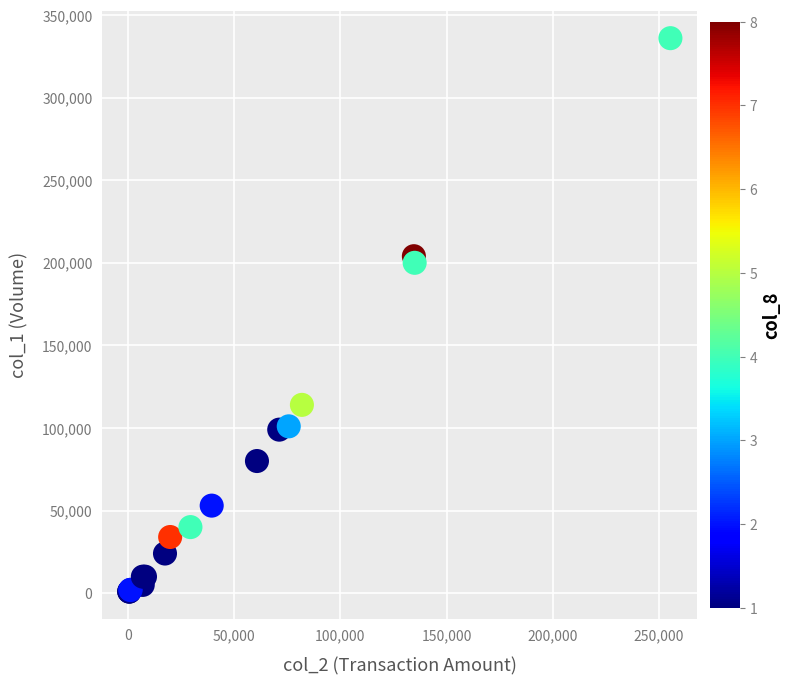

What Y value in the scatter plot is closest to 168500?

200000